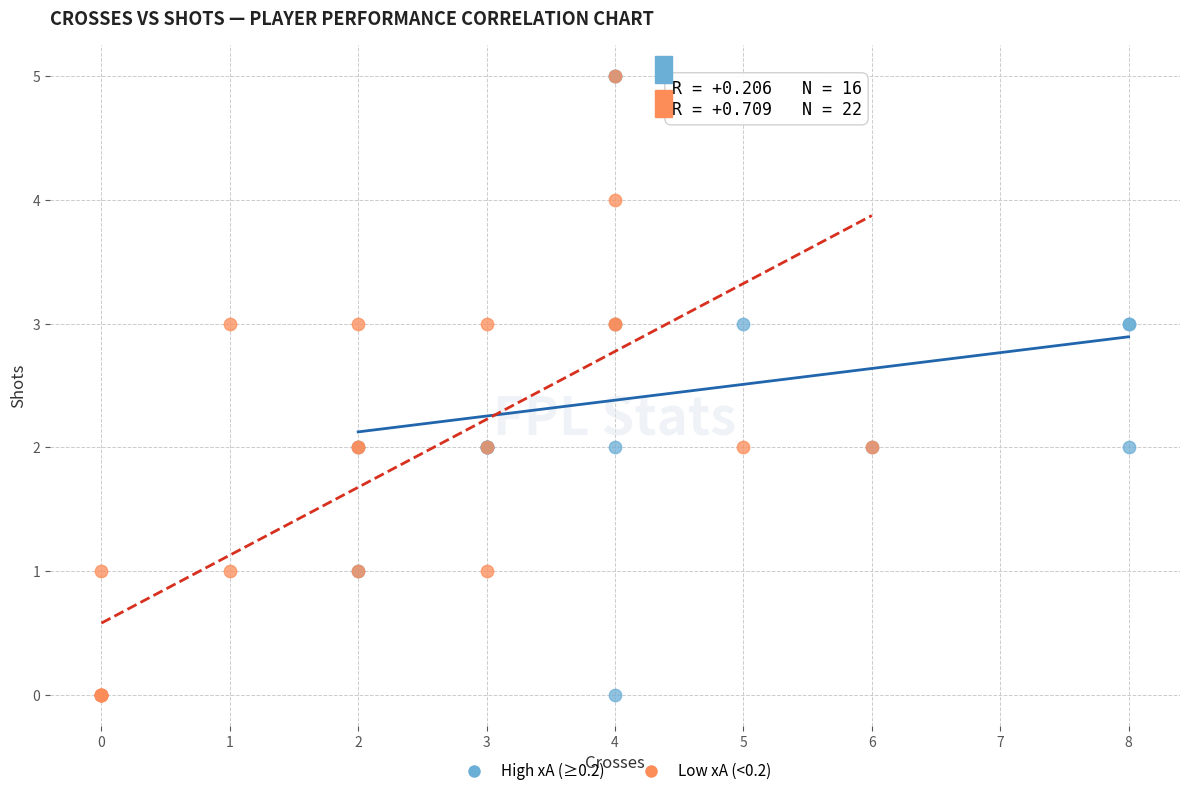

What are all the series names shown in the legend?

High xA (≥0.2), Low xA (<0.2)